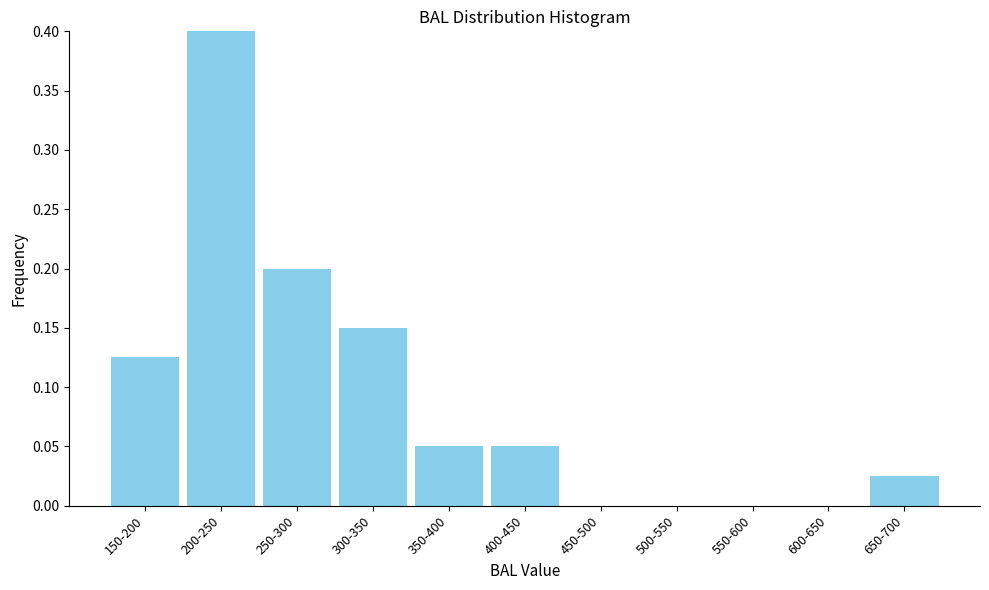

The chart shows a value of 0.4 at 200-250. True or false?

True